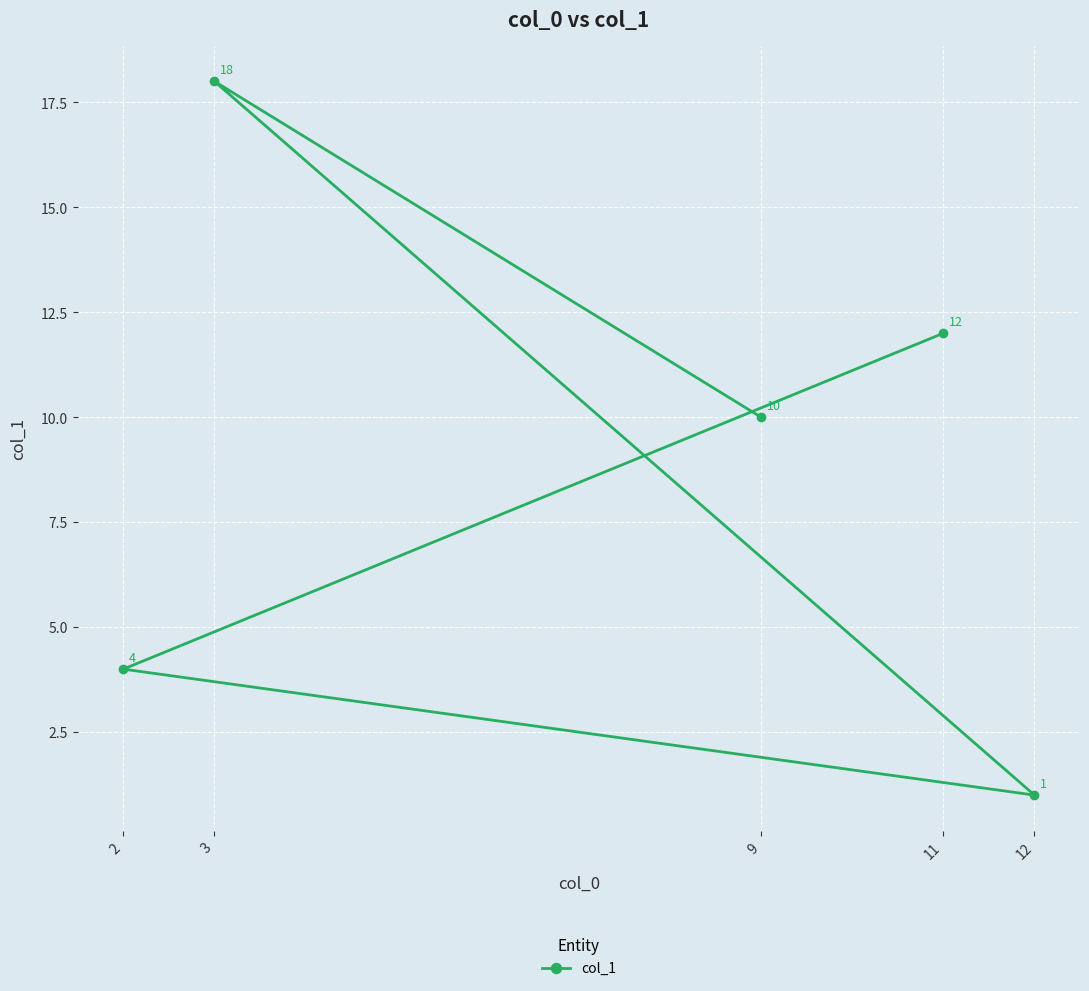

What is the value of the 4th point from the left?

12